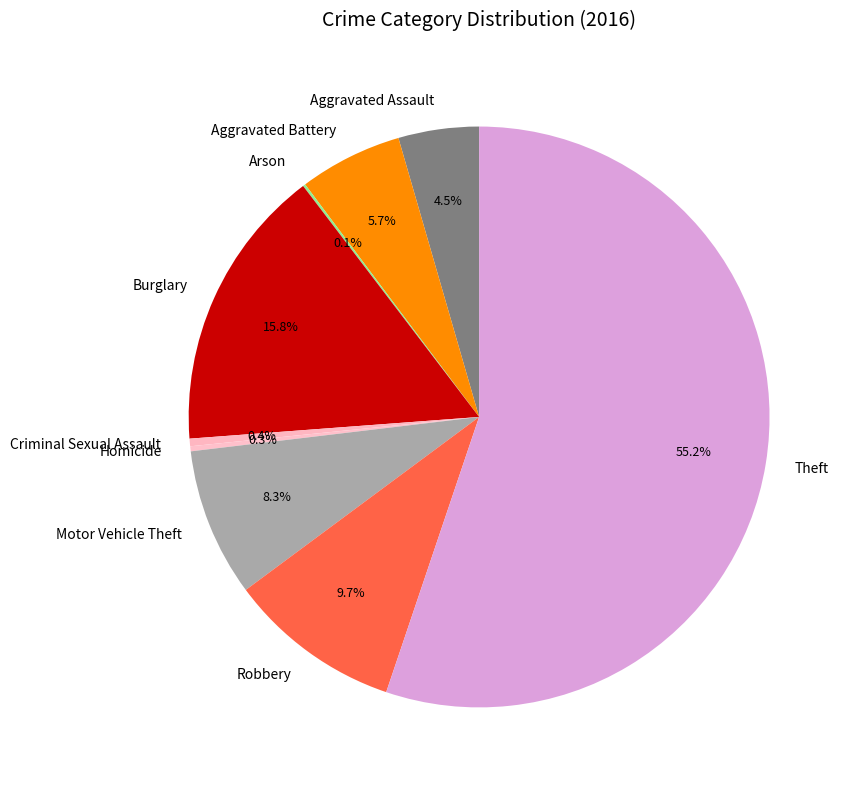

What portion of the pie excludes Theft?

44.8%